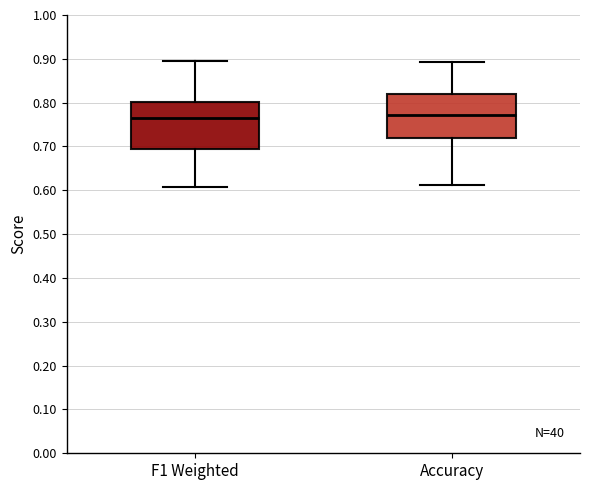

Reading left to right, transcribe this box plot: for each box, give where its median line is, the range the box spans, and where its two whiskers end, as read against the y-axis. The values are not printed on the chart, so give them approximately, as read against the axis.

F1 Weighted: median 0.77, box 0.70 to 0.80, whiskers 0.61 to 0.89
Accuracy: median 0.77, box 0.72 to 0.82, whiskers 0.61 to 0.89